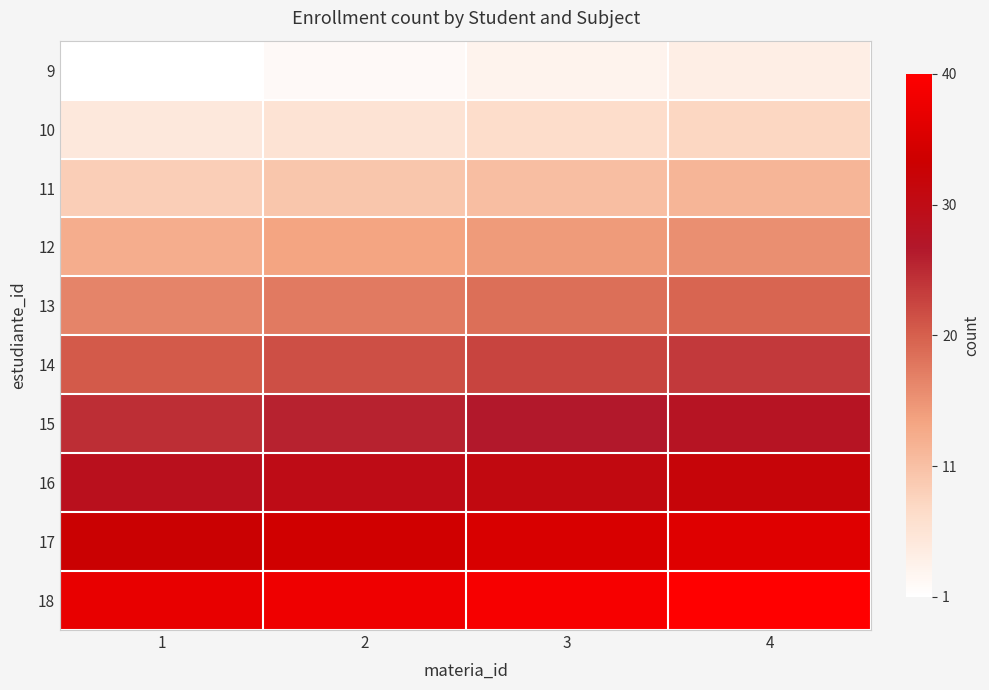

Reading left to right, list all the values displayed in this chart.

9: 1=0.0	2=0.0	3=0.1	4=0.1
10: 1=0.1	2=0.1	3=0.2	4=0.2
11: 1=0.2	2=0.2	3=0.3	4=0.3
12: 1=0.3	2=0.3	3=0.4	4=0.4
13: 1=0.4	2=0.4	3=0.5	4=0.5
14: 1=0.5	2=0.5	3=0.6	4=0.6
15: 1=0.6	2=0.6	3=0.7	4=0.7
16: 1=0.7	2=0.7	3=0.8	4=0.8
17: 1=0.8	2=0.8	3=0.9	4=0.9
18: 1=0.9	2=0.9	3=1.0	4=1.0